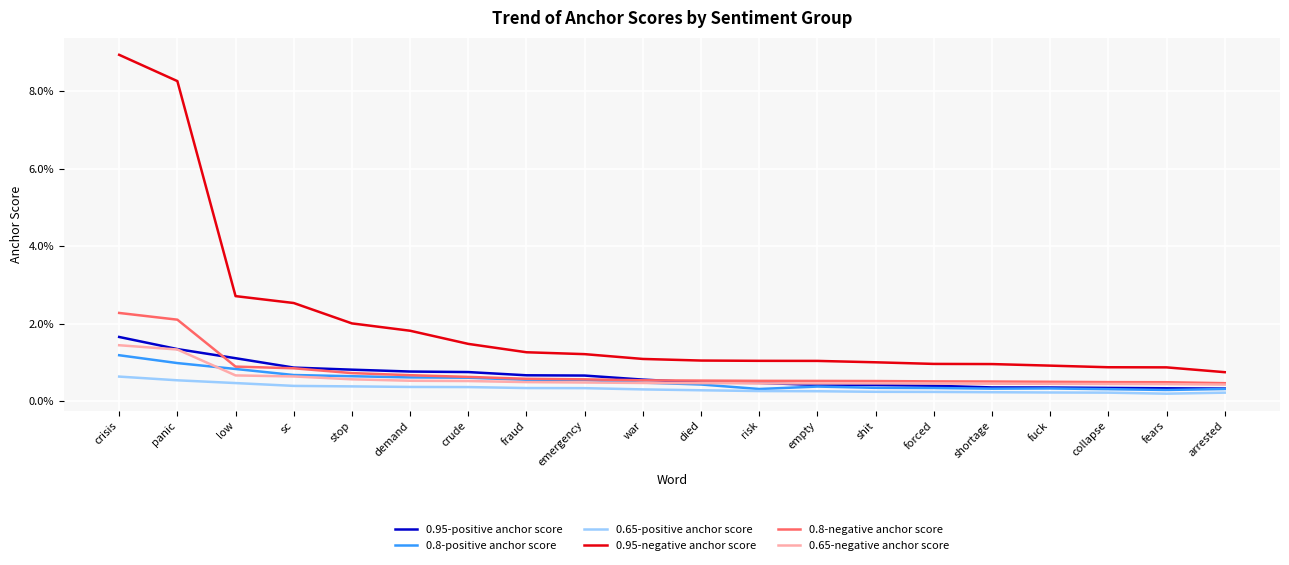

List the series in order of their peak value, lowest first.

0.65-positive anchor score, 0.8-positive anchor score, 0.65-negative anchor score, 0.95-positive anchor score, 0.8-negative anchor score, 0.95-negative anchor score